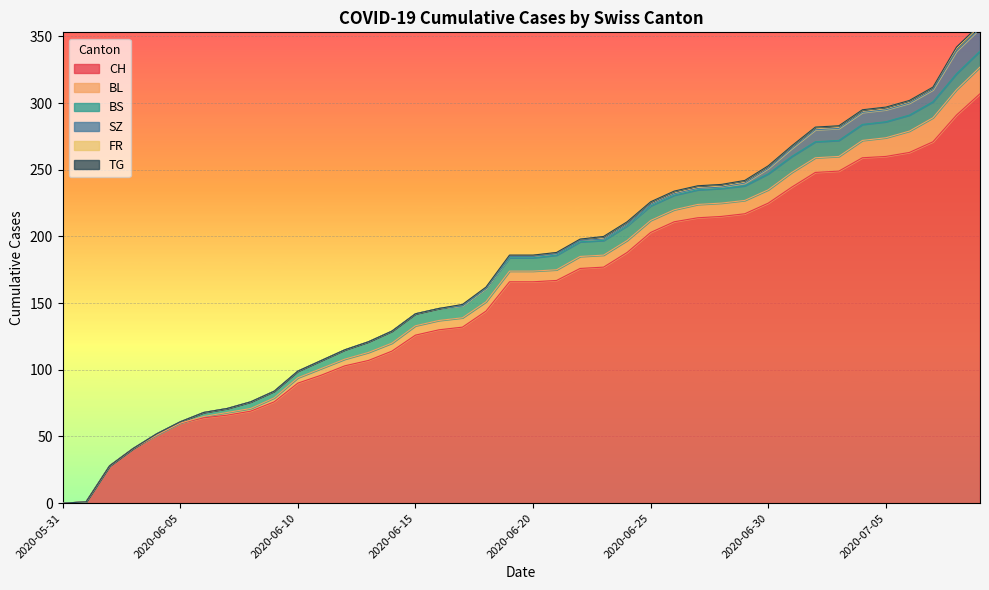

True or false: BS and CH intersect in this chart.

False